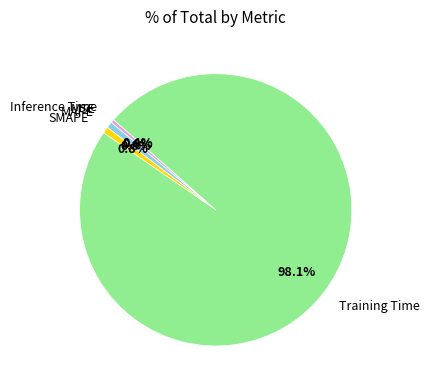

Which slice is the largest?

Training Time